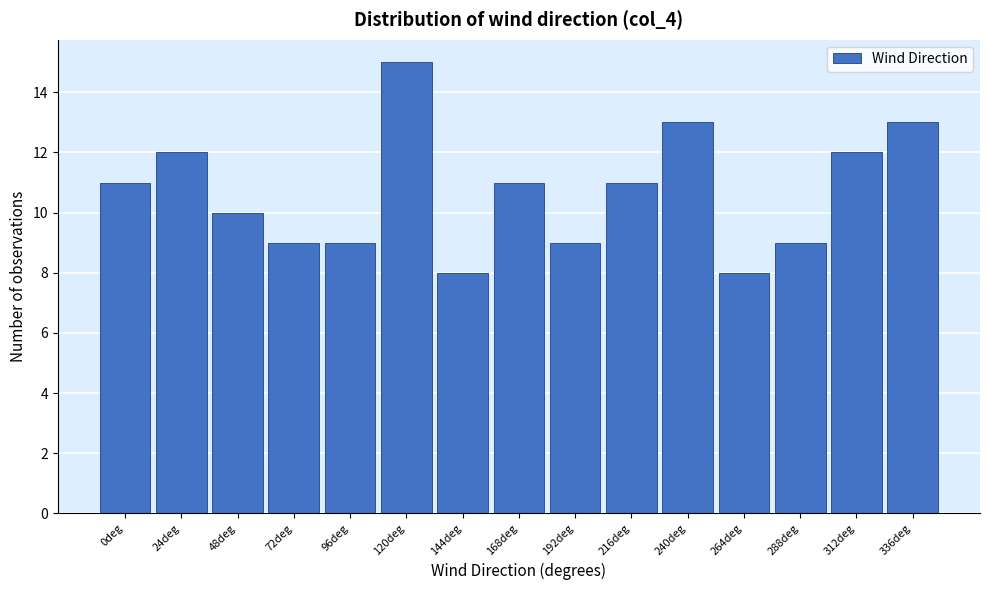

Reading left to right, transcribe all the data shown in this chart.

11	12	10	9	9	15	8	11	9	11	13	8	9	12	13